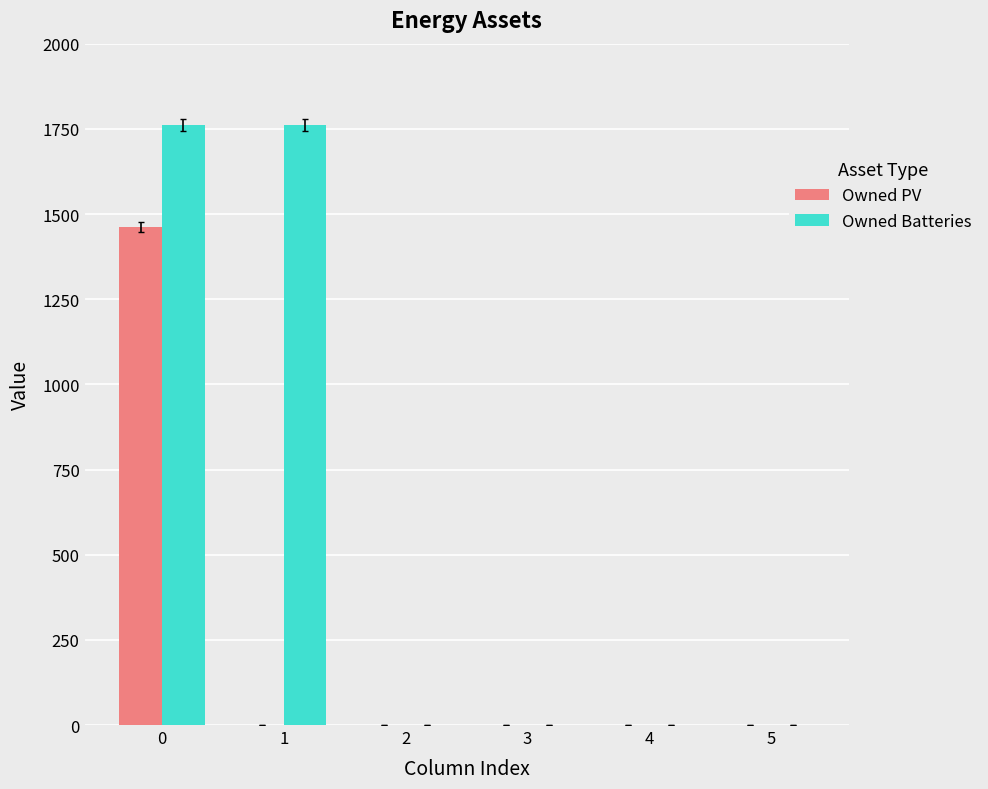

What is the maximum value shown in the chart?

1762